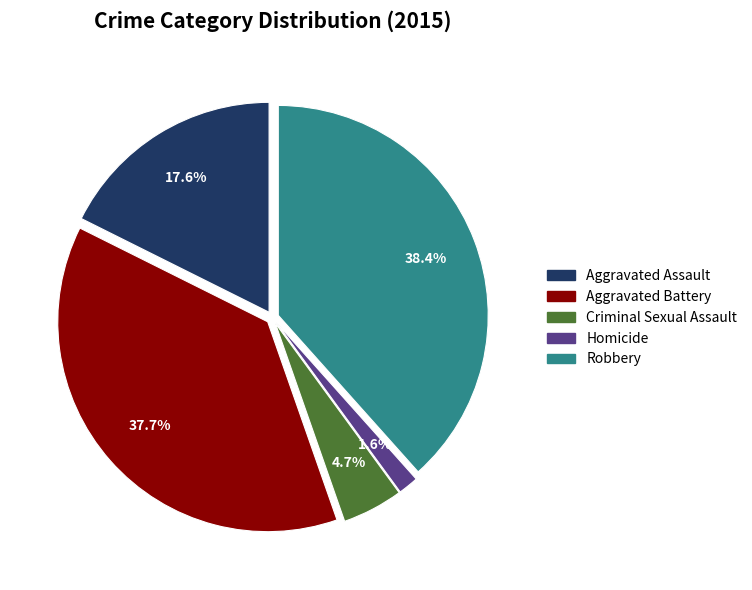

What is the ratio of the value at Criminal Sexual Assault to the value at Robbery?

0.1